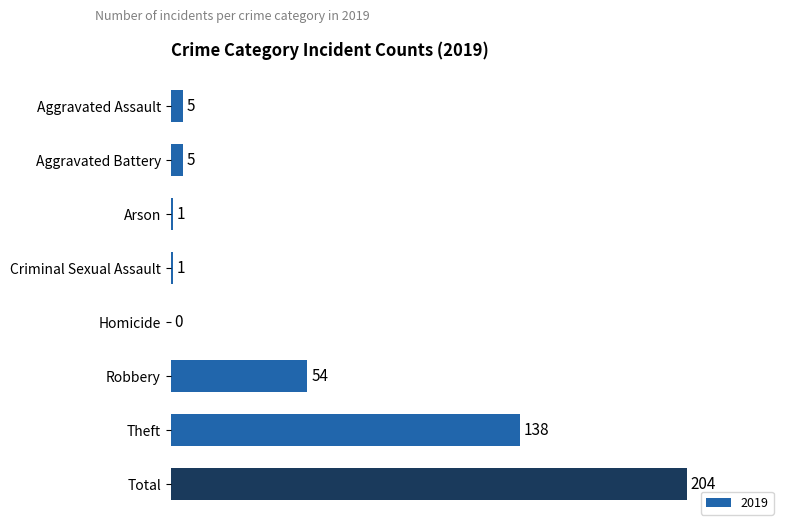

What is the sum of all values?

408